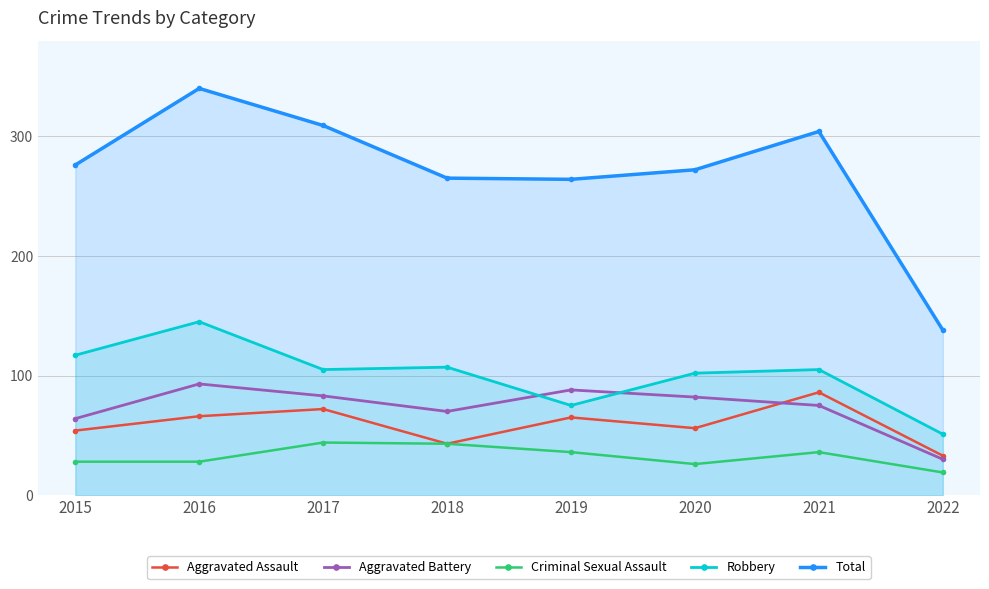

Which has a higher value, 2022 or 2019?

2019